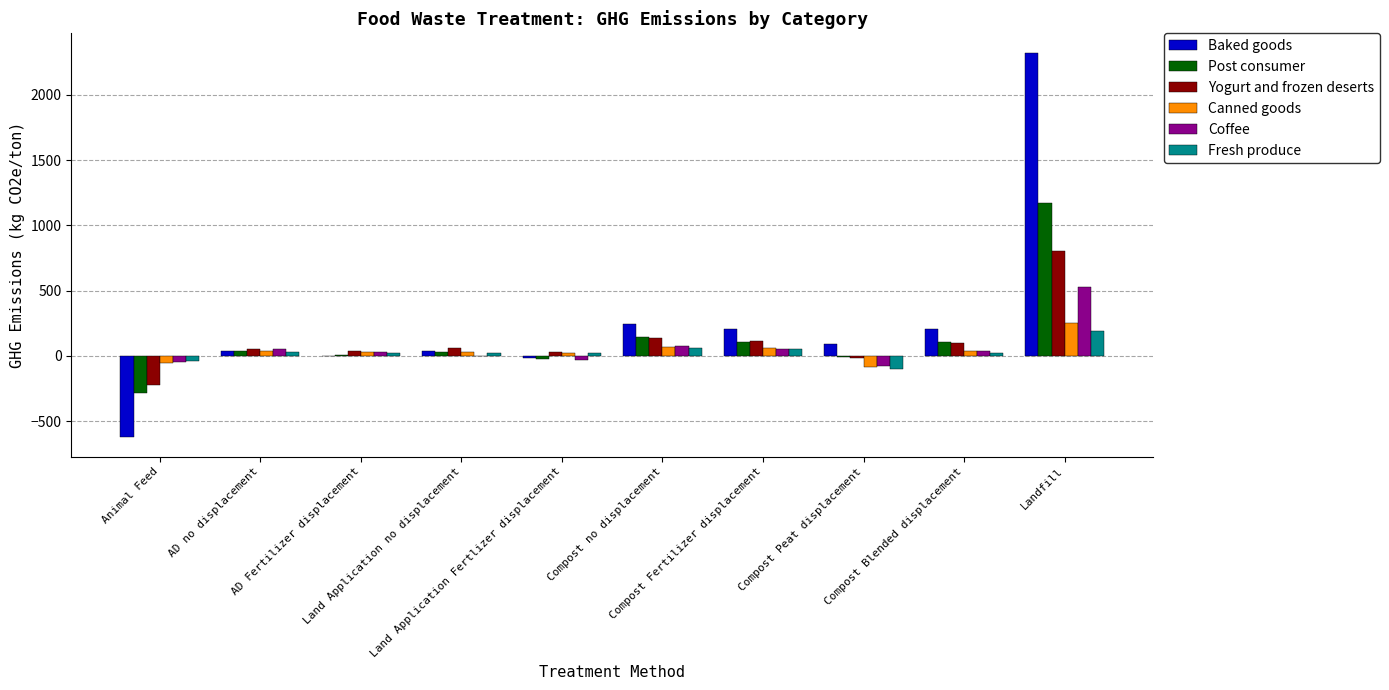

At which label does Yogurt and frozen deserts reach its peak?

Landfill